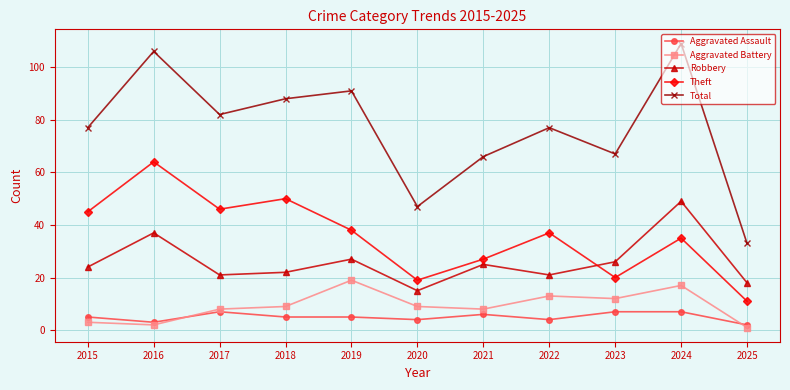

Rank the series by their maximum value, from highest to lowest.

Total, Theft, Robbery, Aggravated Battery, Aggravated Assault